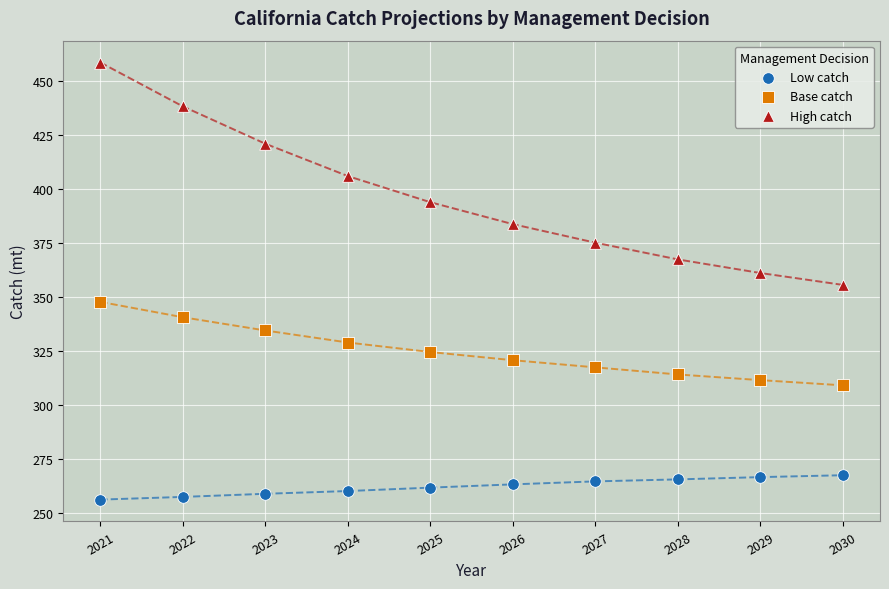

Which series contains the highest Y value?

High catch